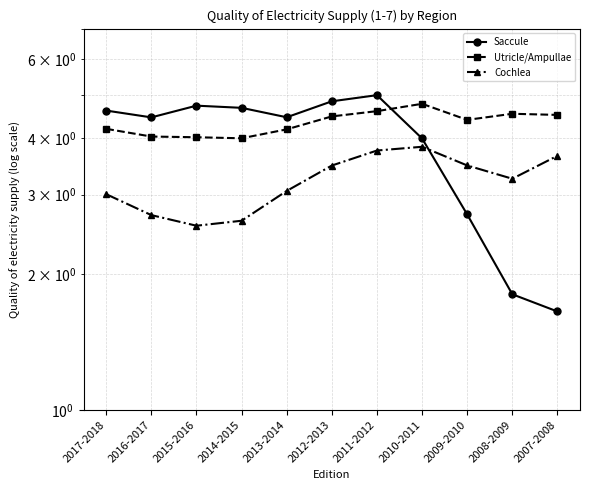

True or false: Saccule and Cochlea cross at least once.

True